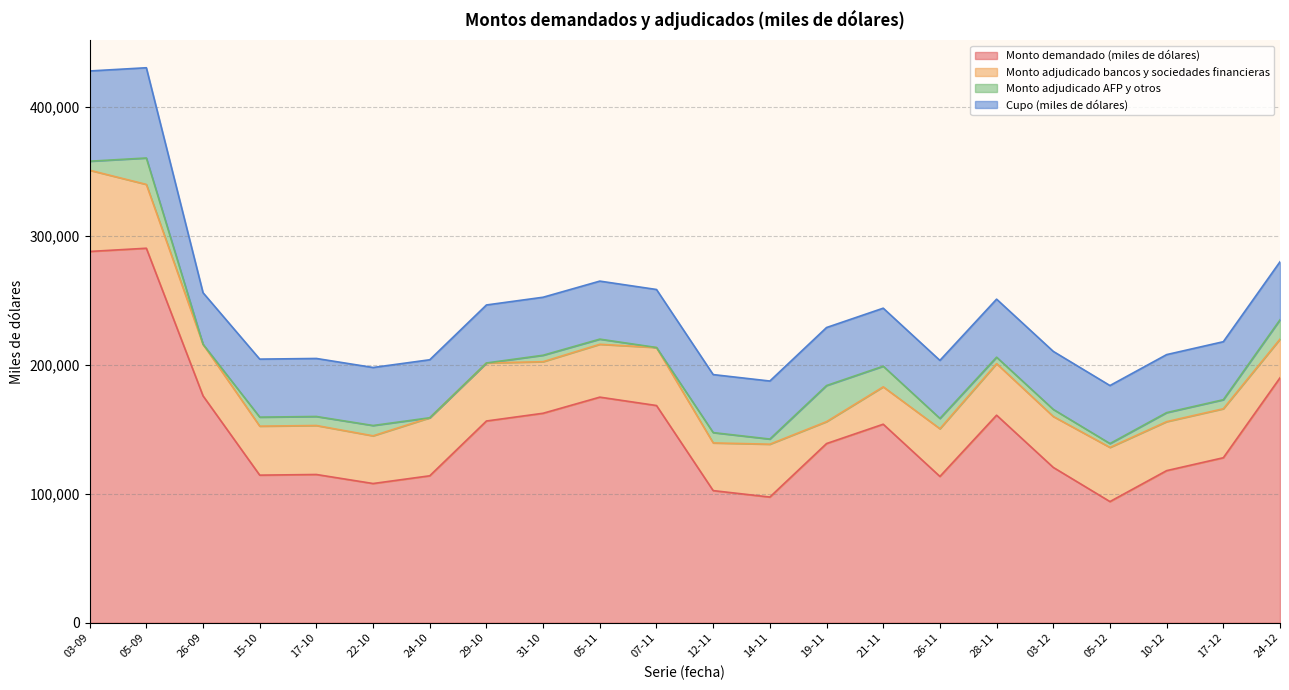

Which series has the largest range (max minus min)?

Monto demandado (miles de dólares)